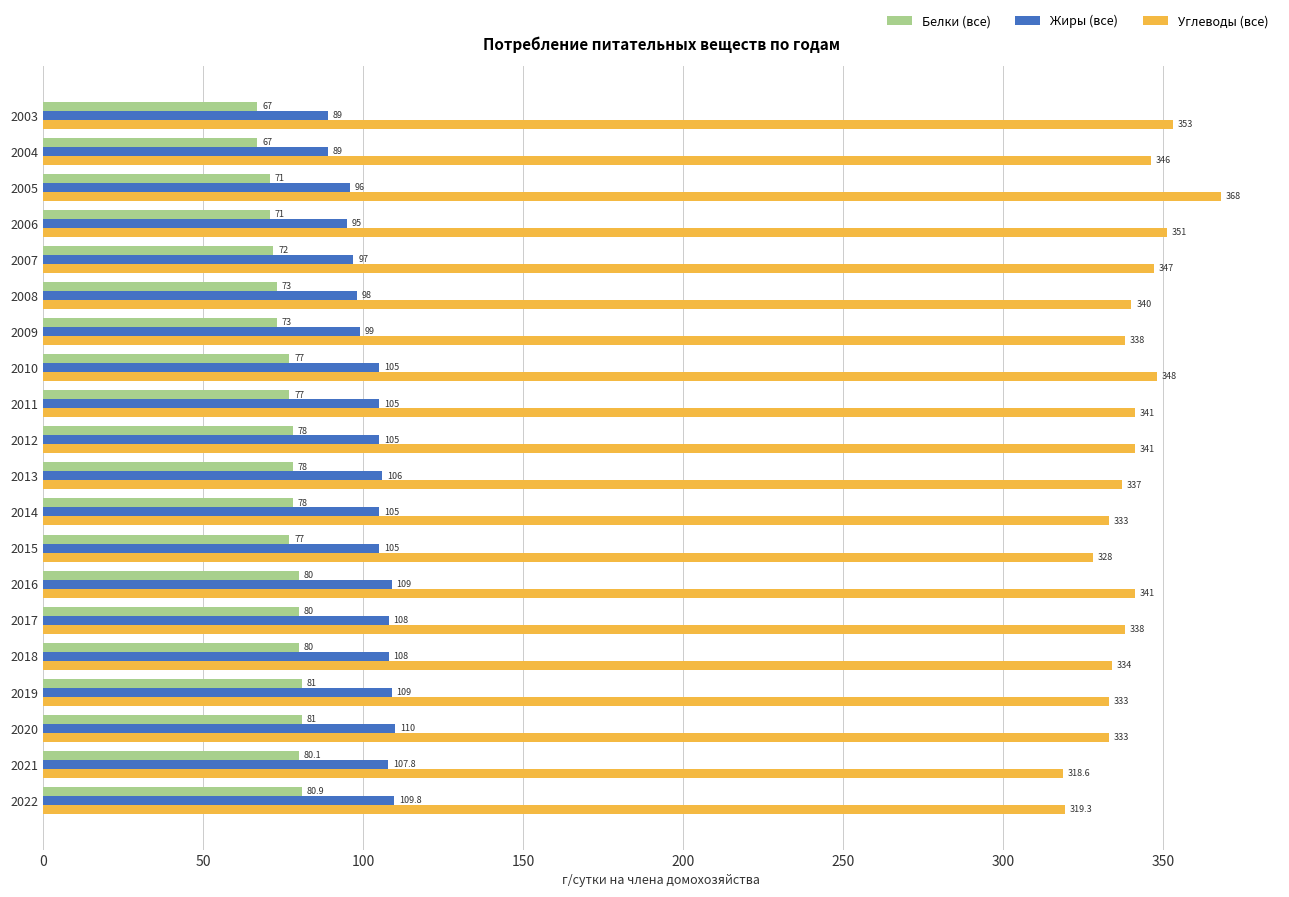

Which series has the widest spread of values?

Углеводы (все)